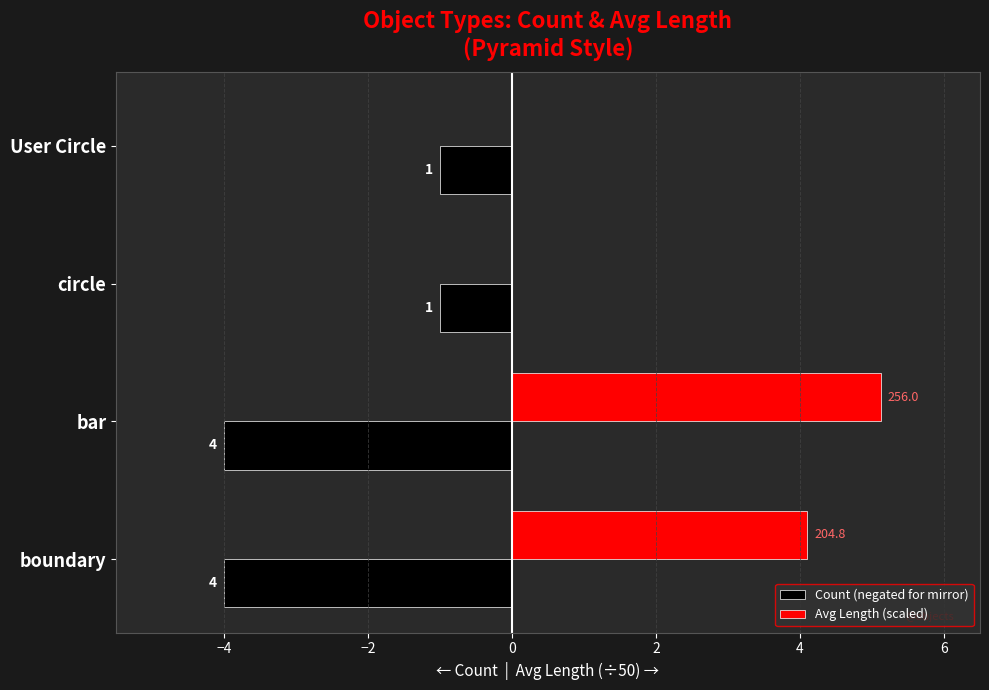

What are all the series names shown in the legend?

Count (negated for mirror), Avg Length (scaled)